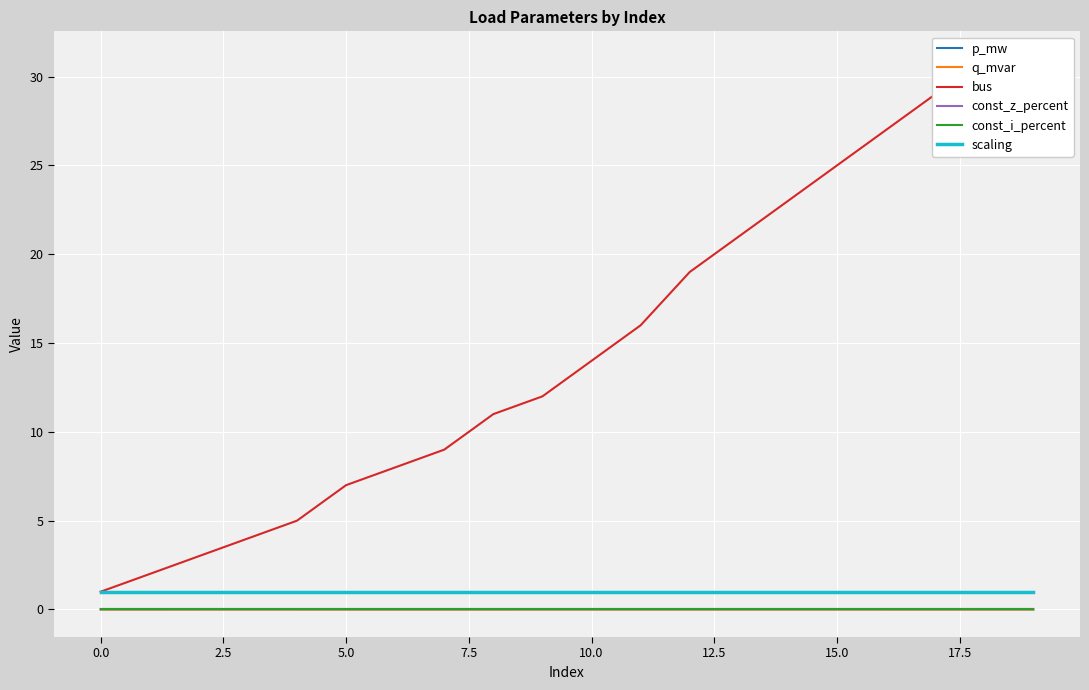

Is this an area chart (filled region under the line)?

No